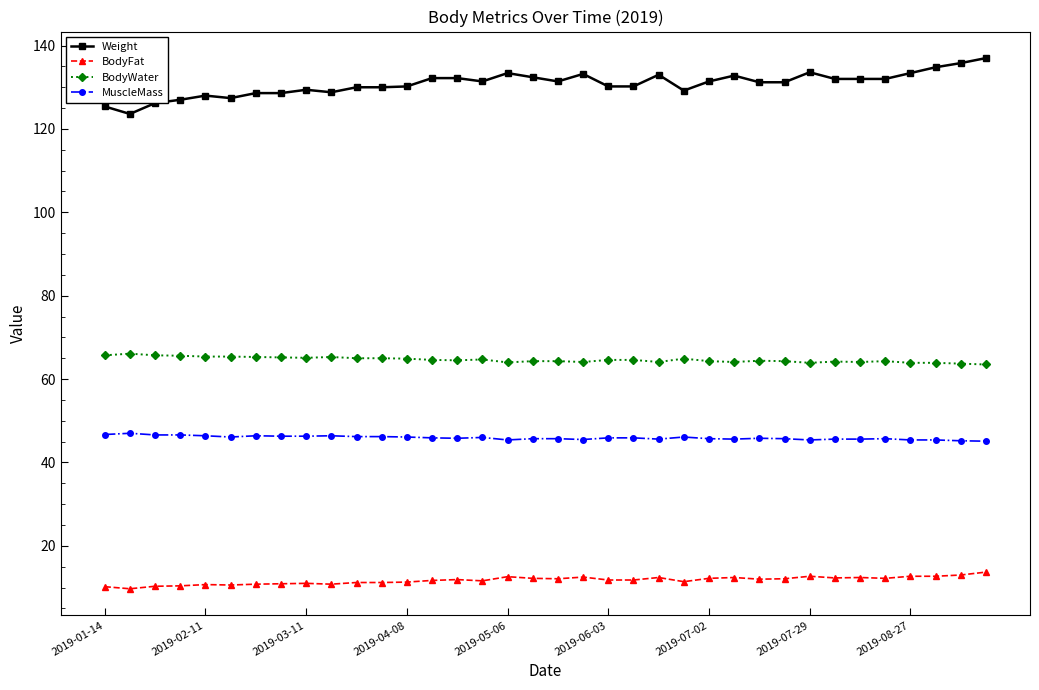

True or false: Weight has more than 2 interior local peaks.

True